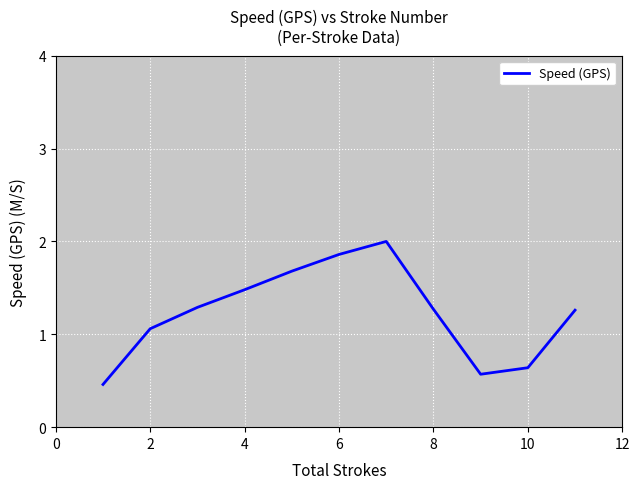

What is the difference between the maximum and minimum values?

1.5